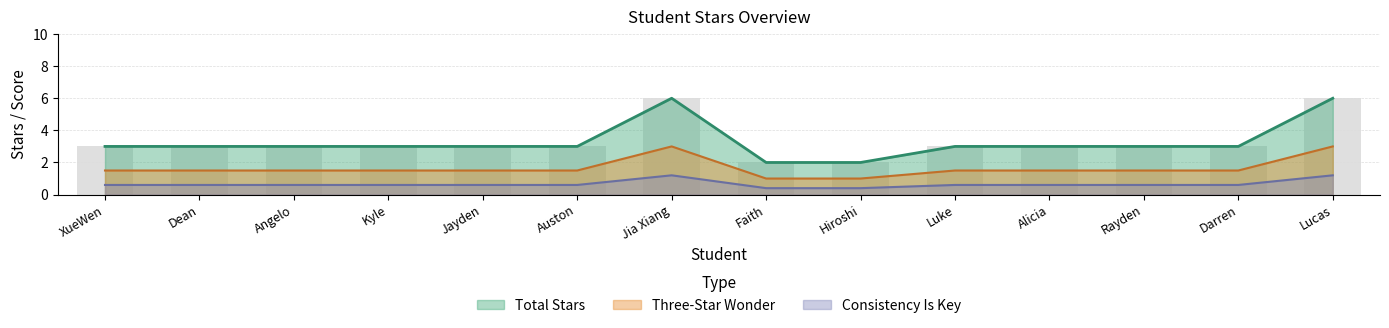

What is the maximum value for Total Stars?

6